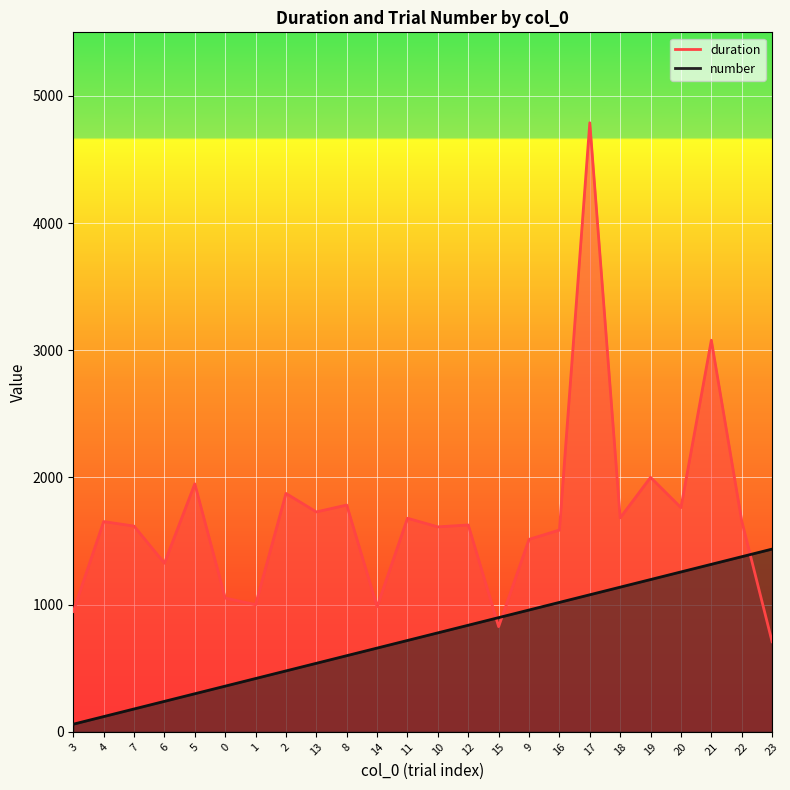

How many interior local peaks does the duration series have?

9